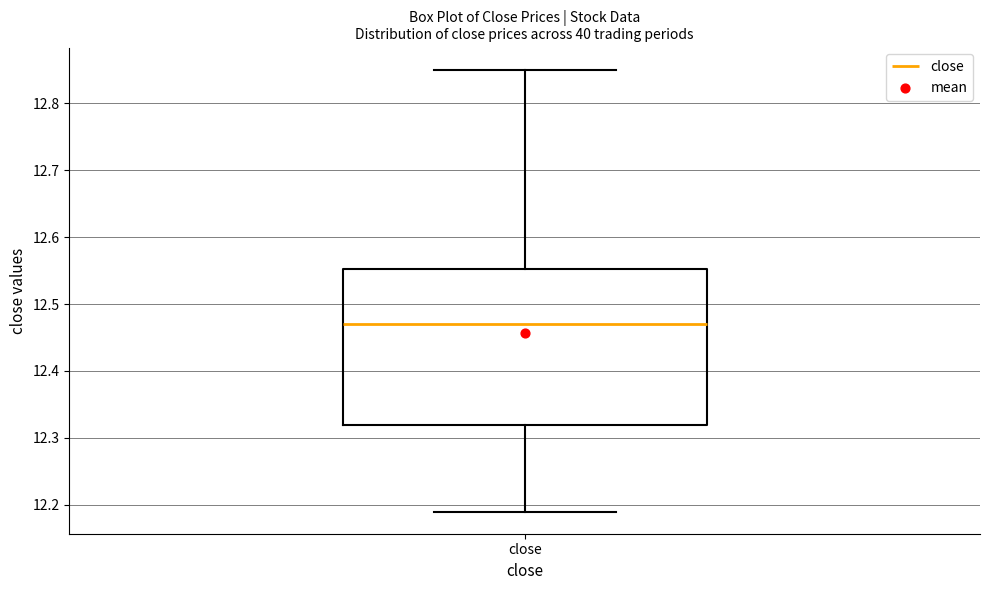

Transcribe this box plot: give where the median line is, the range the box spans, and where the two whiskers end, as read against the y-axis. The values are not printed on the chart, so give them approximately, as read against the axis.

median 12.47, box 12.32 to 12.55, whiskers 12.19 to 12.85